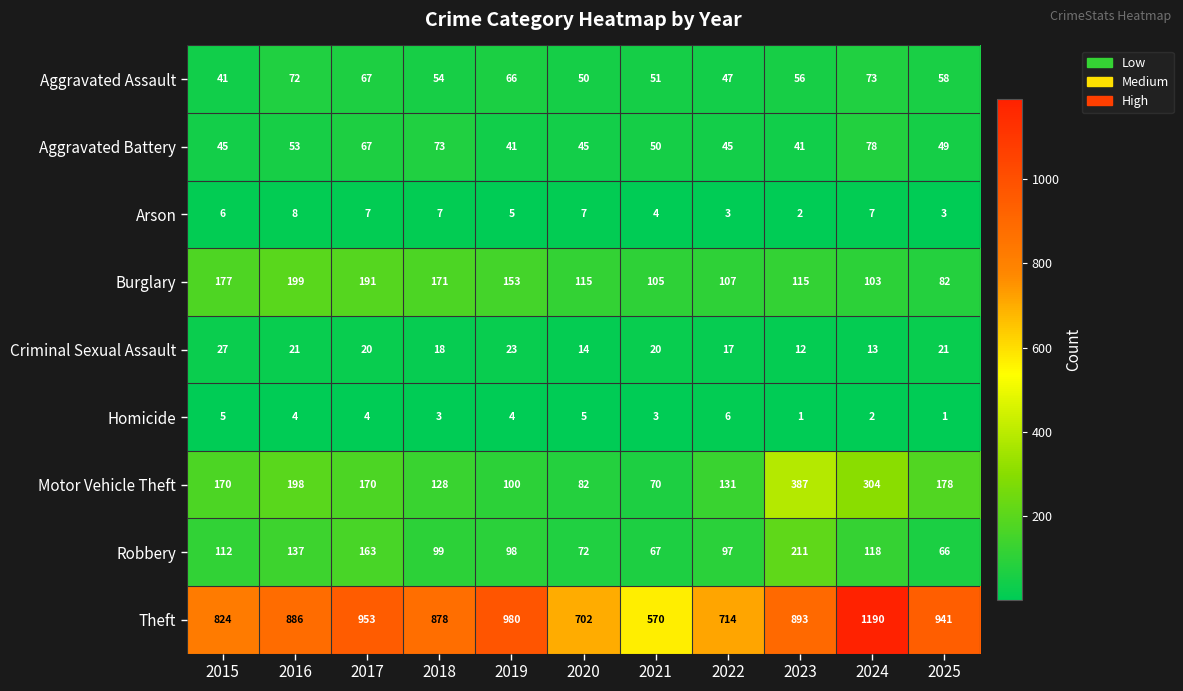

What is the total value across all series at 2021?

940